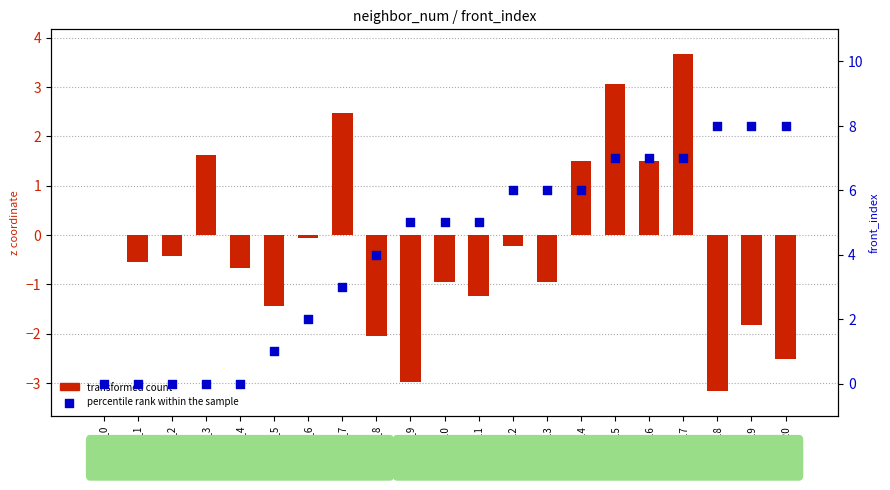

At which category is the sum across all series the highest?

idx_17